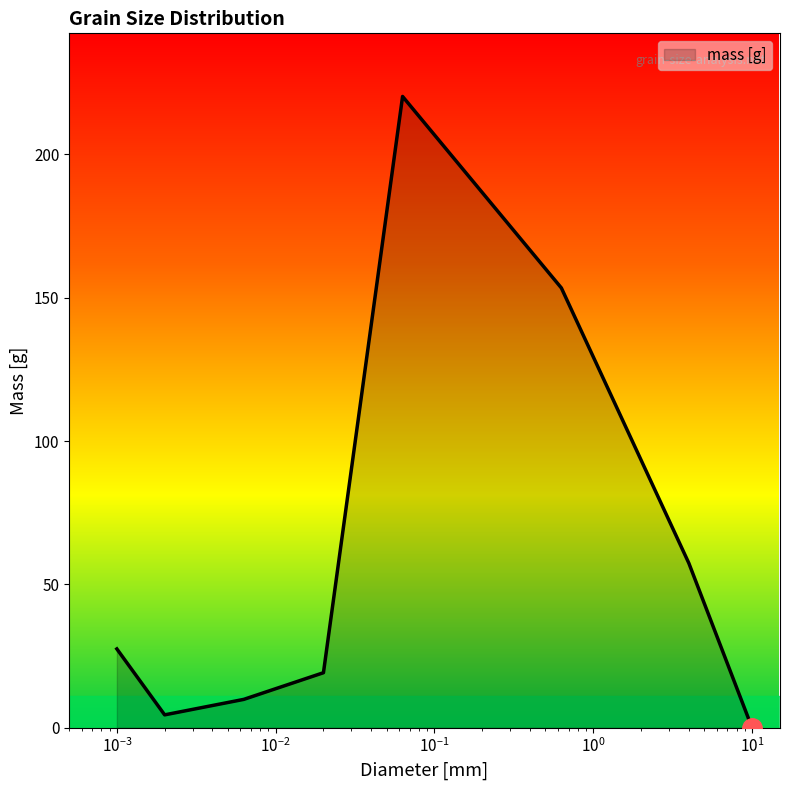

What is the difference between the maximum and minimum values?

220.2